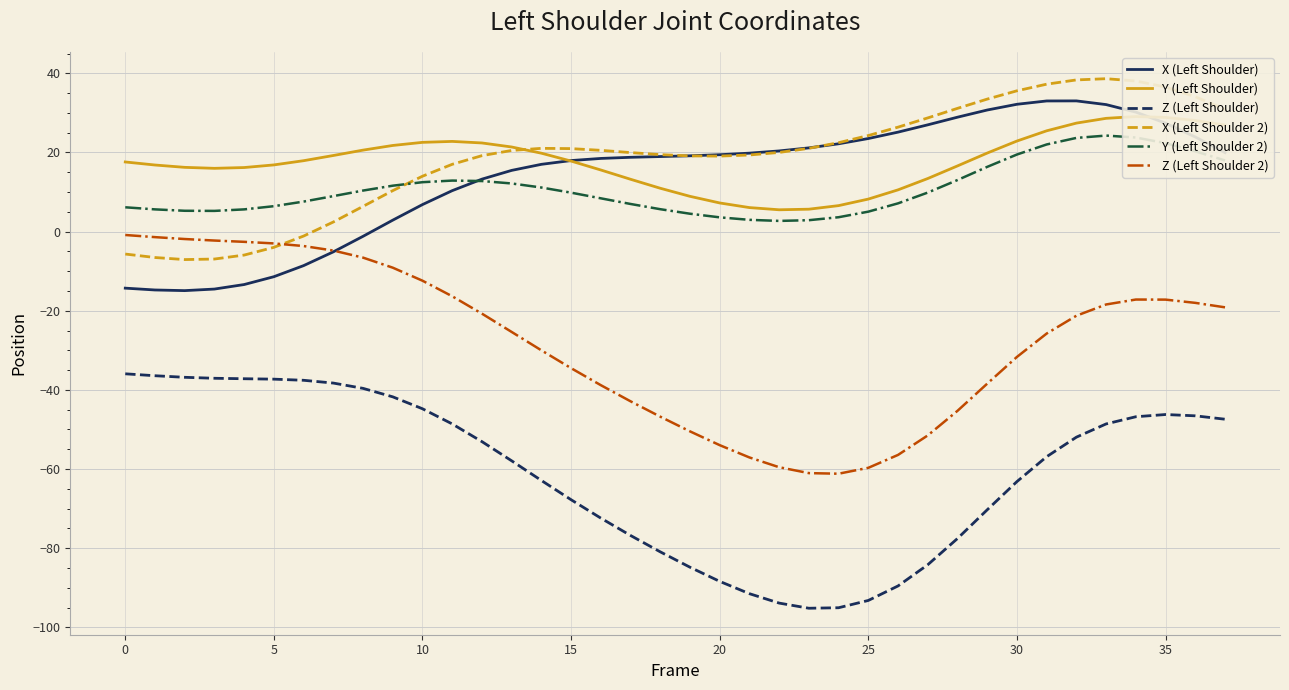

What are all the series names shown in the legend?

X (Left Shoulder), Y (Left Shoulder), Z (Left Shoulder), X (Left Shoulder 2), Y (Left Shoulder 2), Z (Left Shoulder 2)